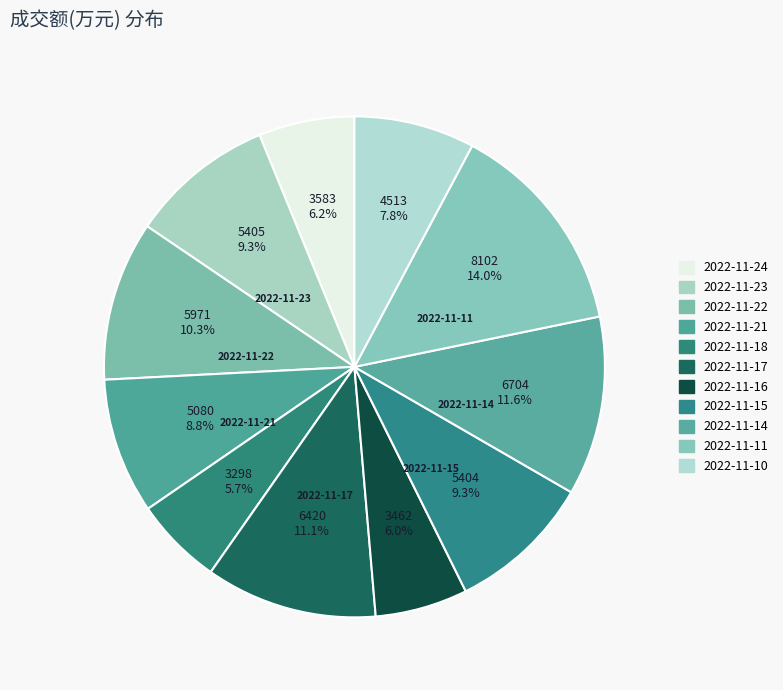

What percentage is the 2022-11-10 slice, to the nearest percent?

8%